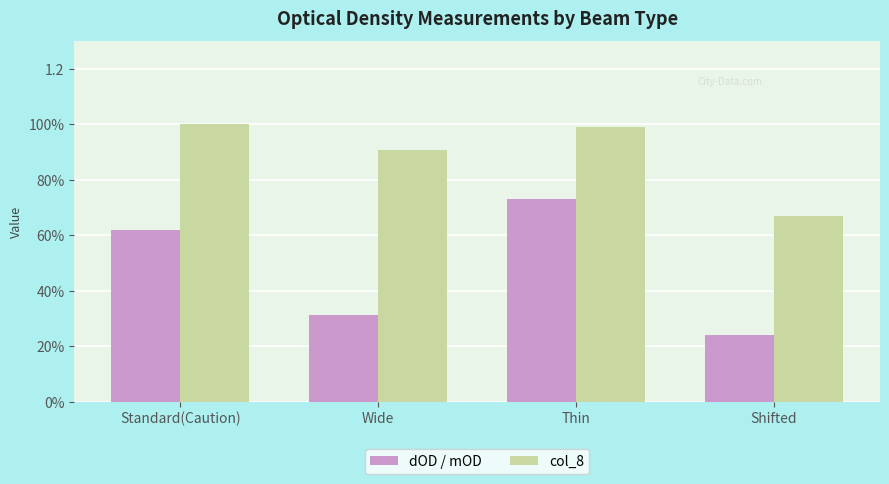

What is the value of the col_8 bar at the 2nd from the left?

0.9